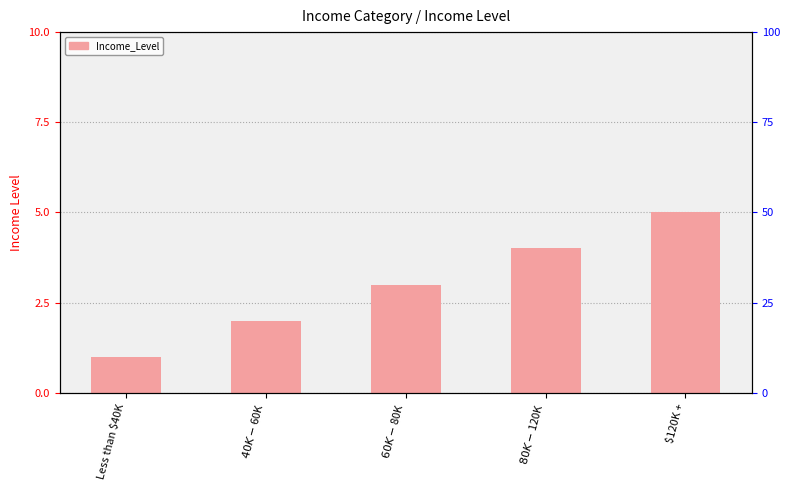

At which category does the chart reach its peak across all series?

$120K +